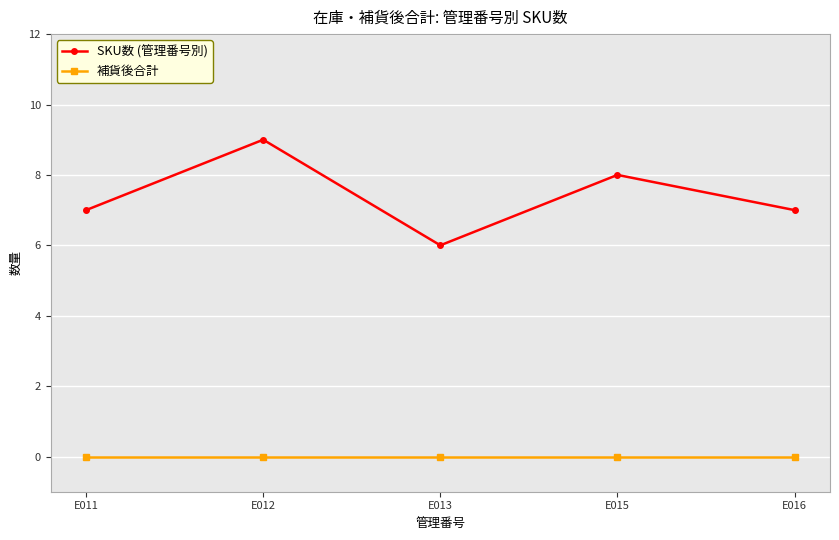

What is the average value of the SKU数 (管理番号別) series?

7